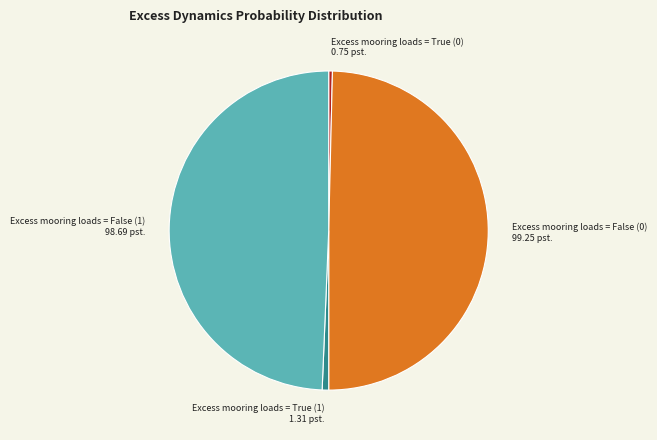

Do Excess mooring loads = True (0) and Excess mooring loads = True (1) together represent more than half of the pie?

No